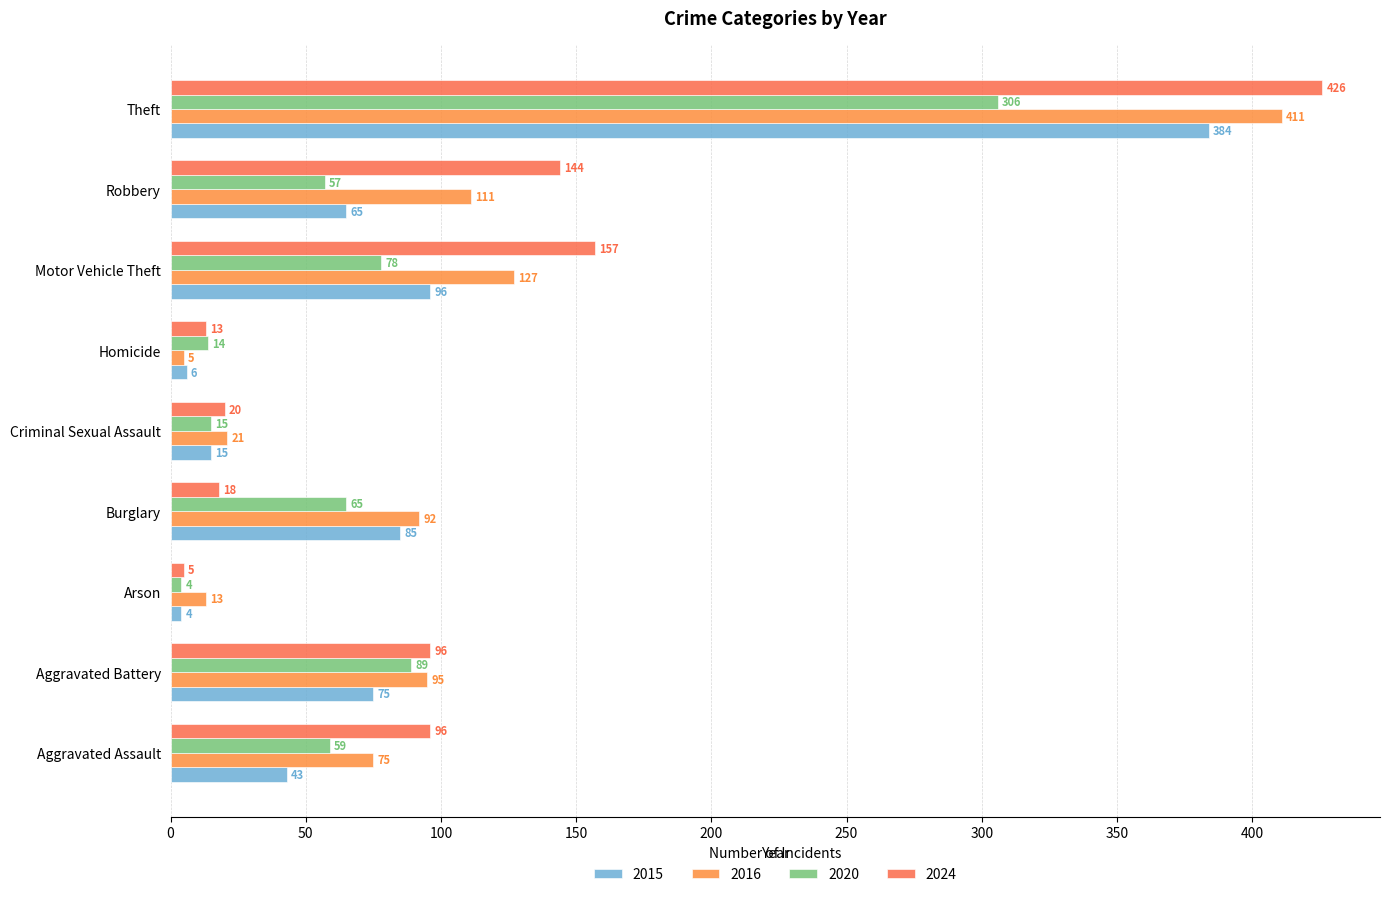

What is the sum of all 2020 values?

687